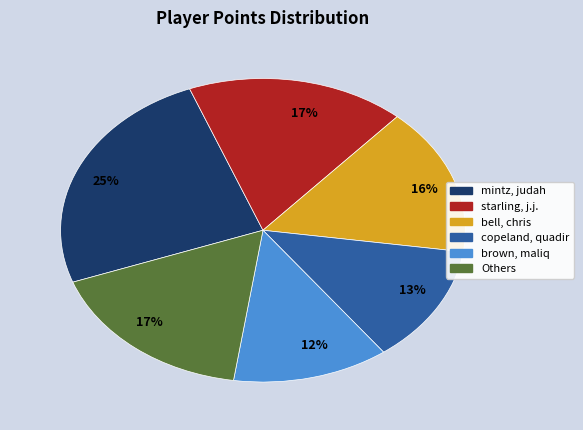

To the nearest percent, what is the average slice percentage?

17%